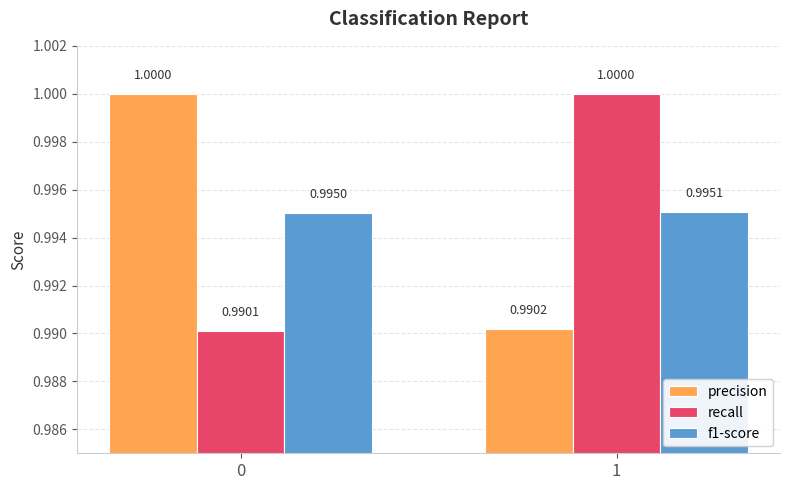

Which series changed the most between 0 and 1?

recall